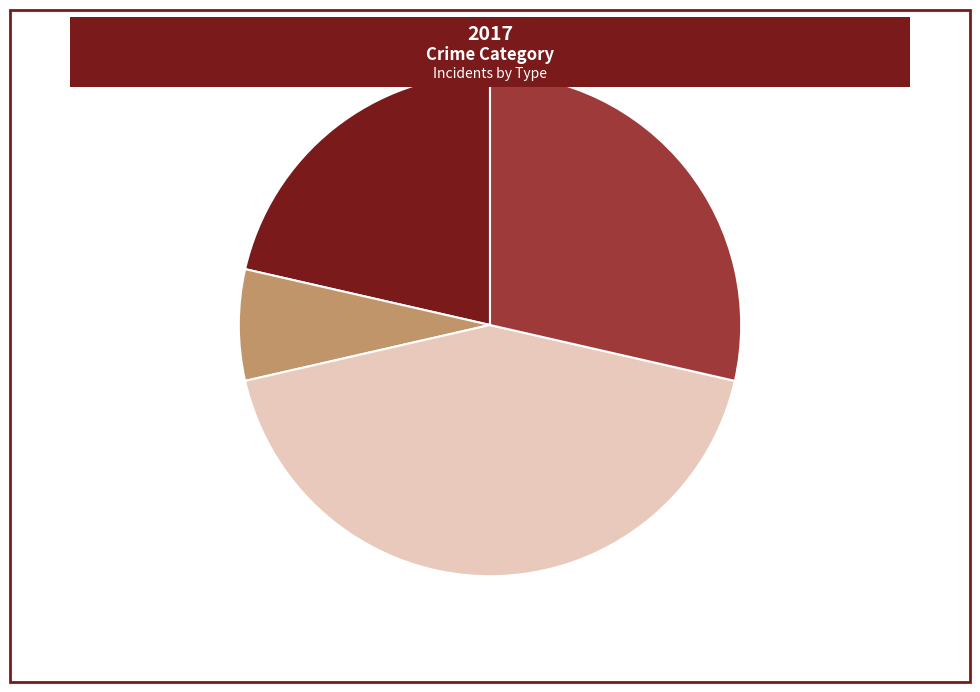

Rank the categories by value from highest to lowest.

Robbery, Theft, Aggravated Assault, Aggravated Battery